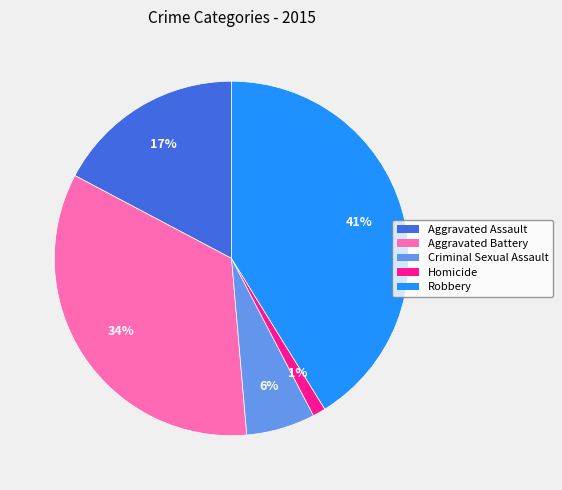

Combined, do Aggravated Battery and Robbery account for over 50%?

Yes